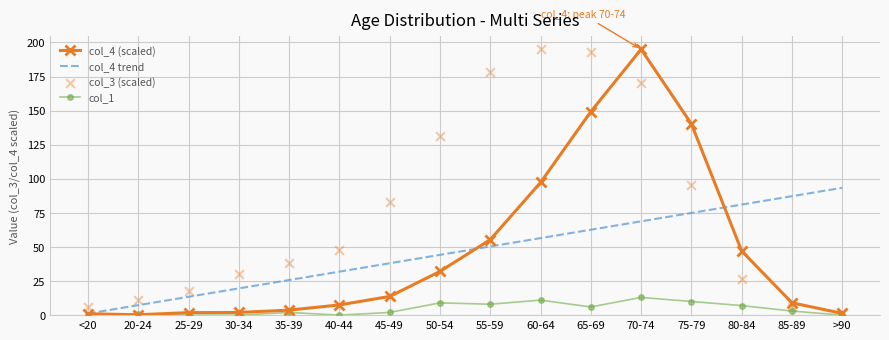

Which series contains the lowest Y value?

col_1